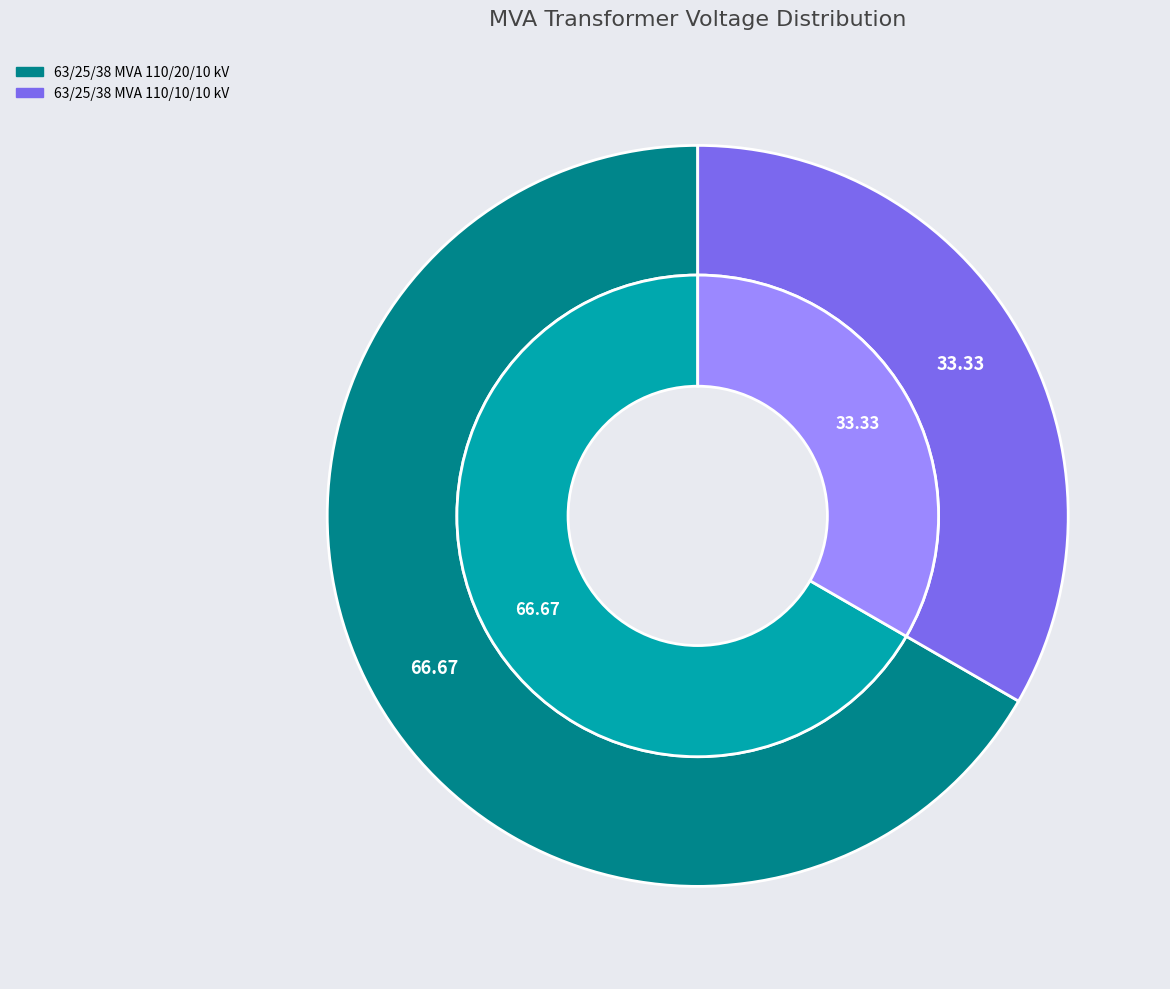

To the nearest percent, what portion does 63/25/38 MVA 110/20/10 kV represent?

67%